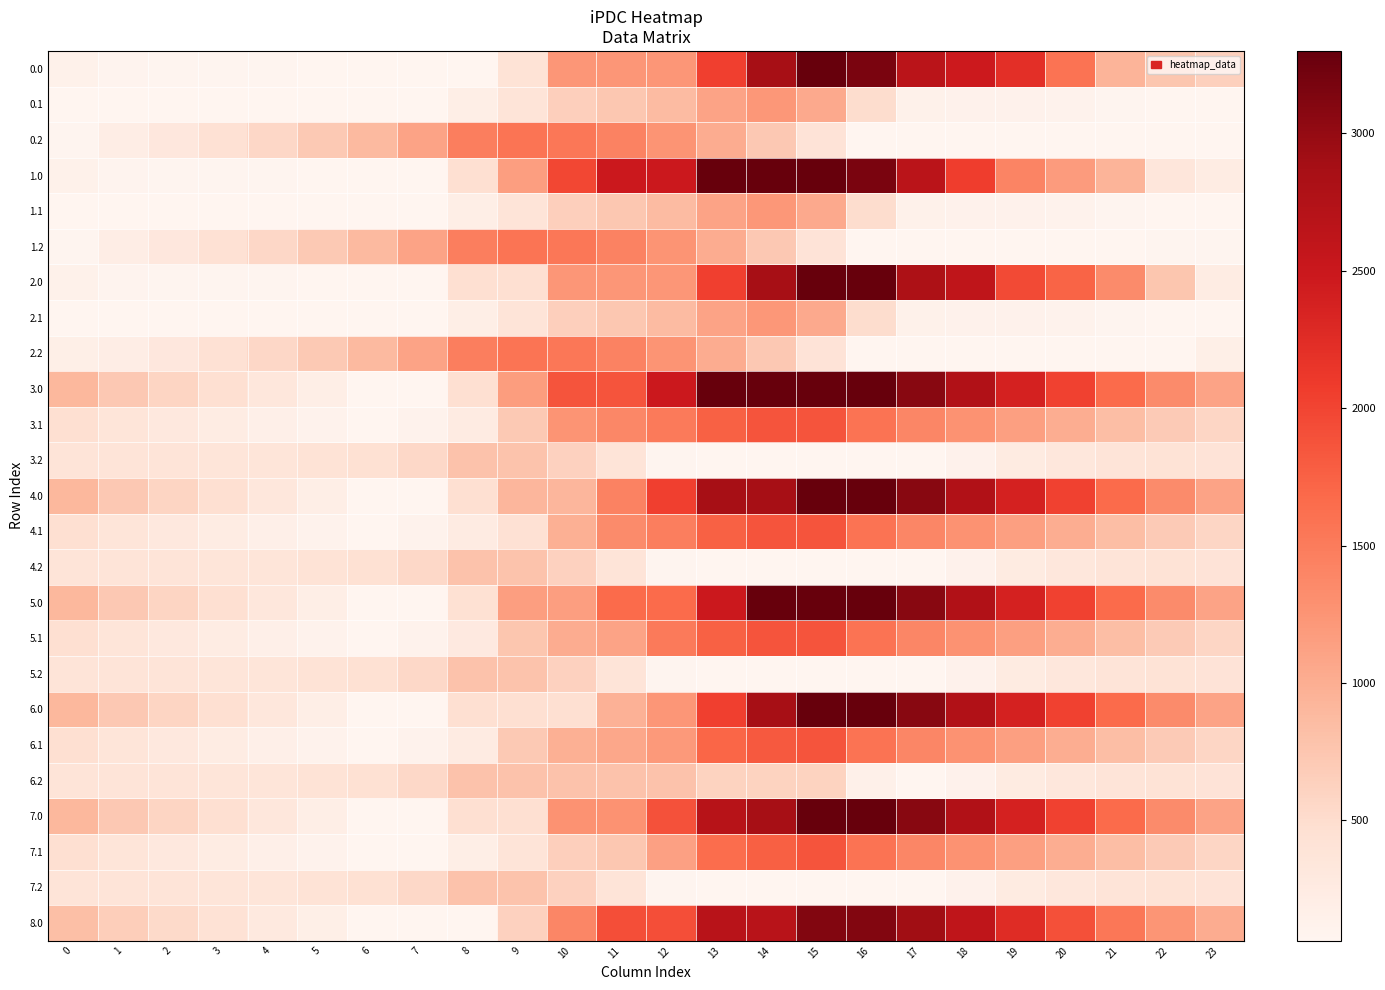

At which category does the chart reach its minimum across all series?

6